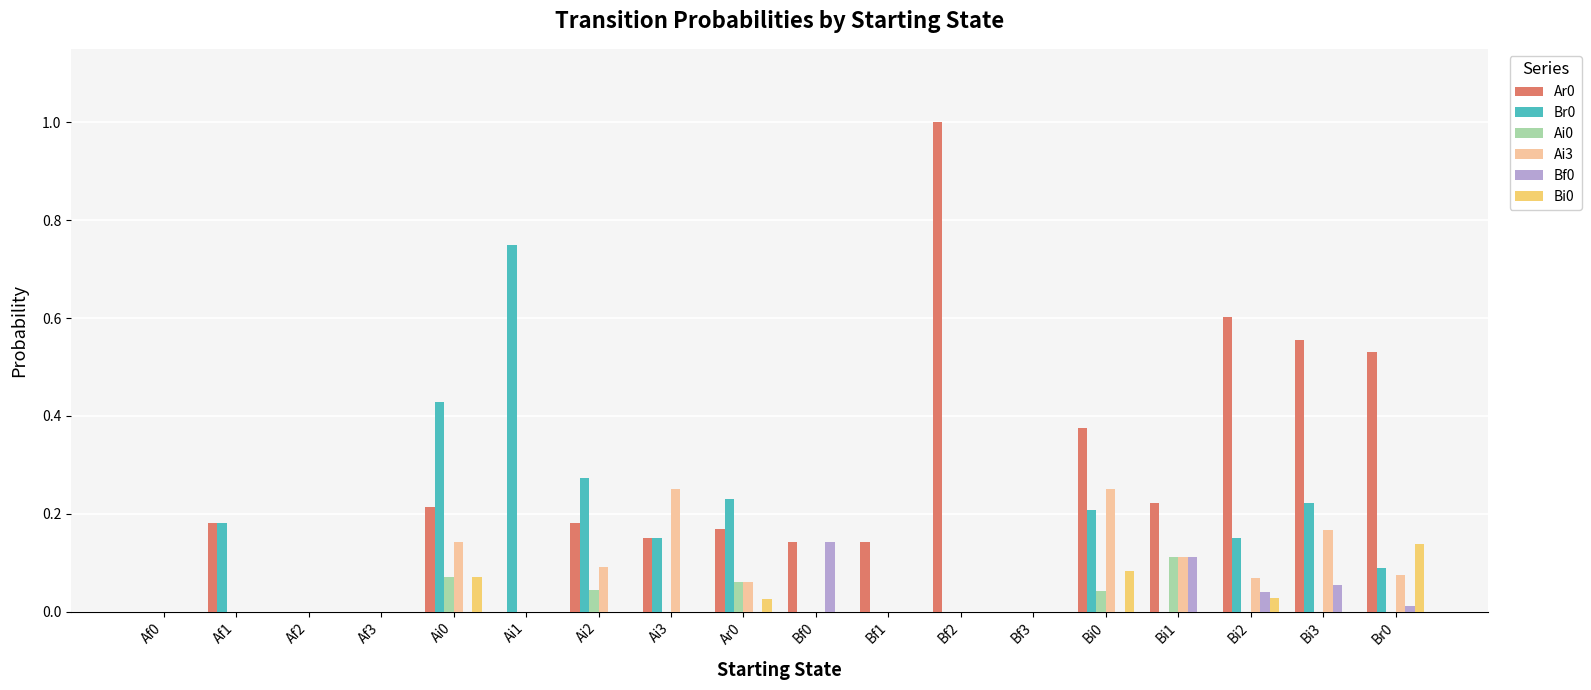

Is it true that Ai3 equals 0.1 at Ai2?

True